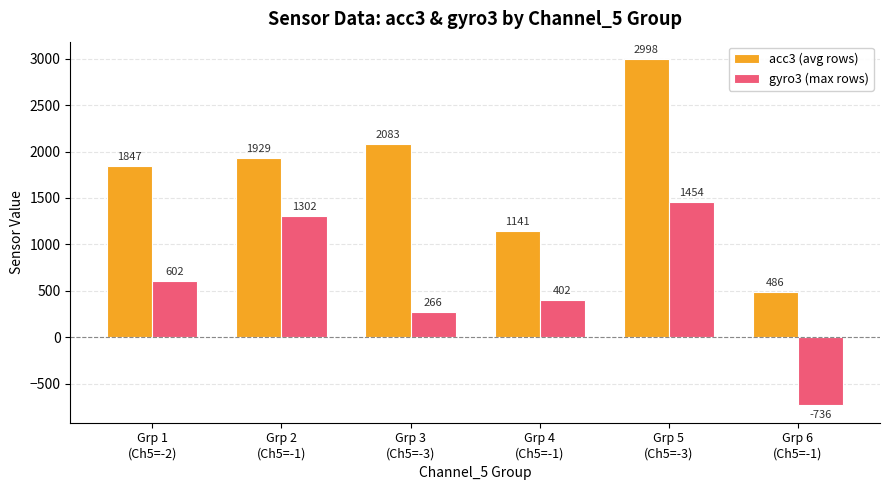

Reading left to right, what are all the values shown in this chart?

acc3 (avg rows): Grp 1
(Ch5=-2)=1847	Grp 2
(Ch5=-1)=1929	Grp 3
(Ch5=-3)=2083	Grp 4
(Ch5=-1)=1141	Grp 5
(Ch5=-3)=2998	Grp 6
(Ch5=-1)=486
gyro3 (max rows): Grp 1
(Ch5=-2)=602	Grp 2
(Ch5=-1)=1302	Grp 3
(Ch5=-3)=266	Grp 4
(Ch5=-1)=402	Grp 5
(Ch5=-3)=1454	Grp 6
(Ch5=-1)=-736